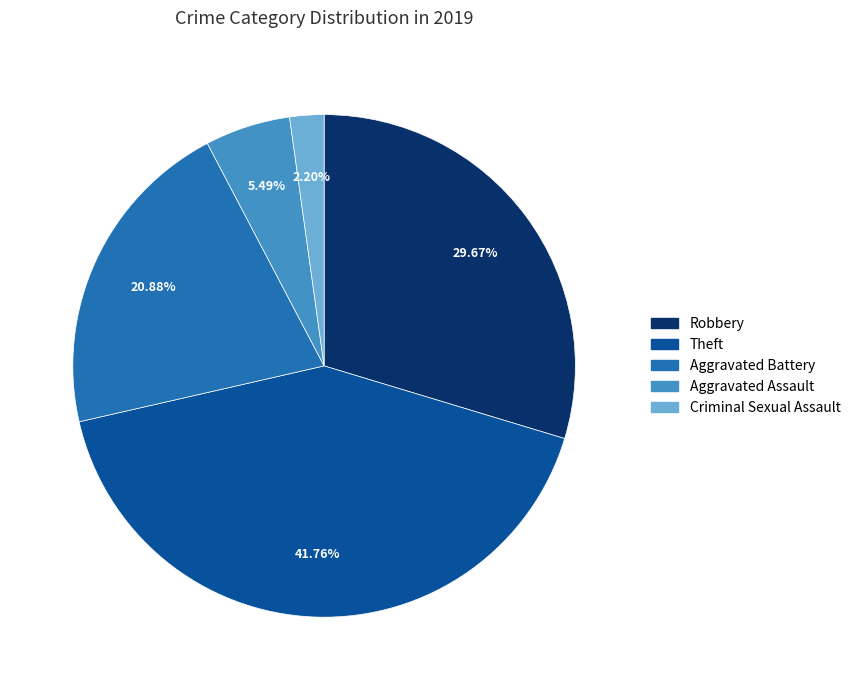

To the nearest percent, what portion does Robbery represent?

30%